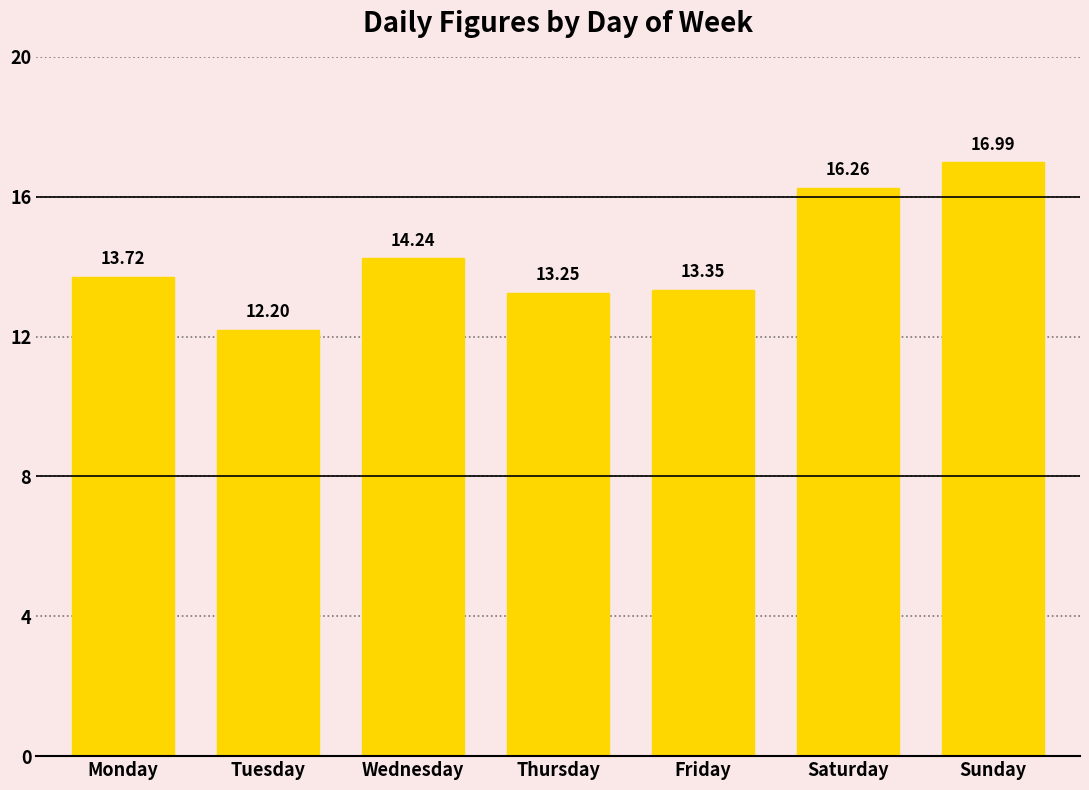

List the labels in order of value, largest first.

Sunday, Saturday, Wednesday, Monday, Friday, Thursday, Tuesday